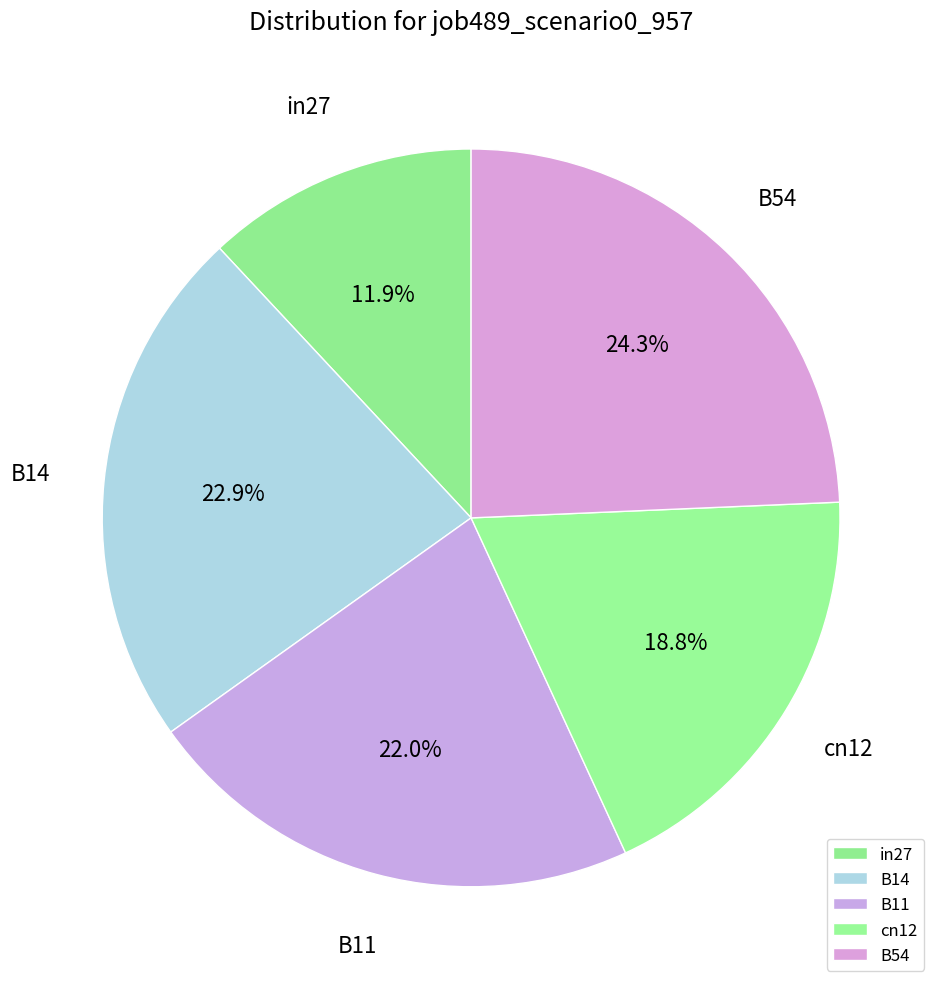

Which category has the smallest portion of the pie?

in27